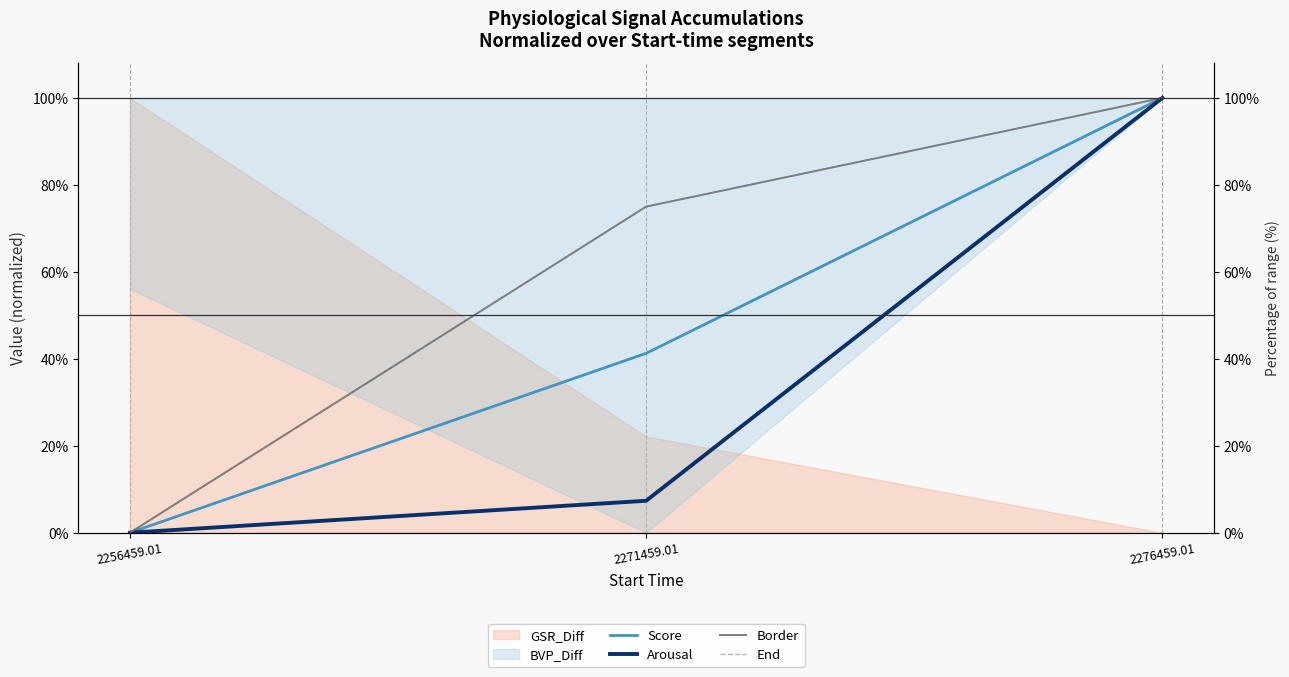

Is it true that Score equals 0.4 at 2271459.01?

True